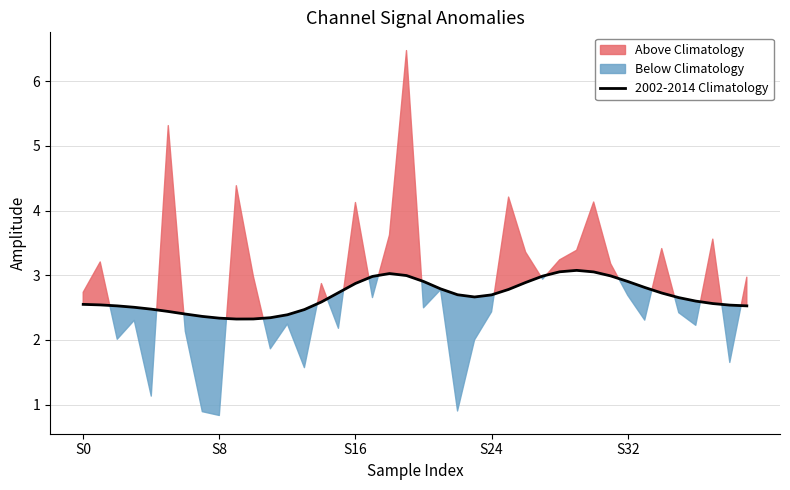

True or false: there are more than 0 points higher than both neighbors.

True